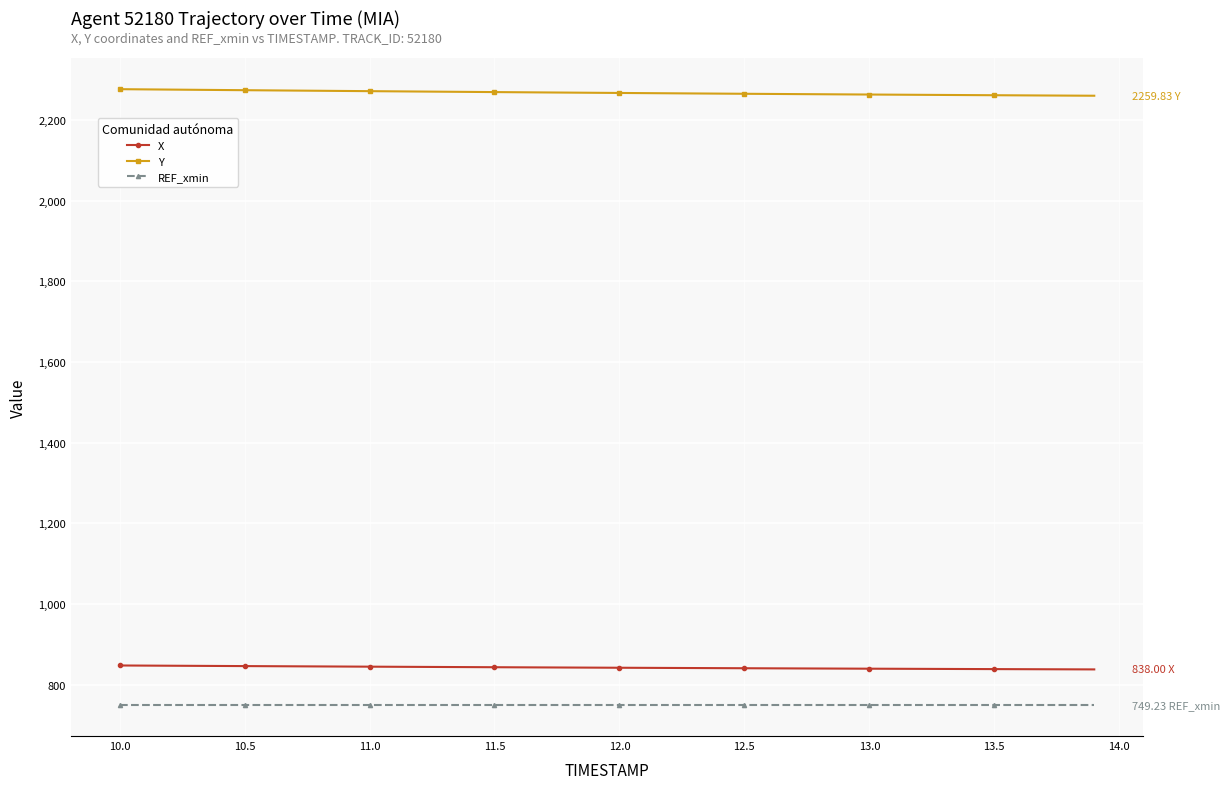

What is the value of the X point at the 38th from the left?

838.4